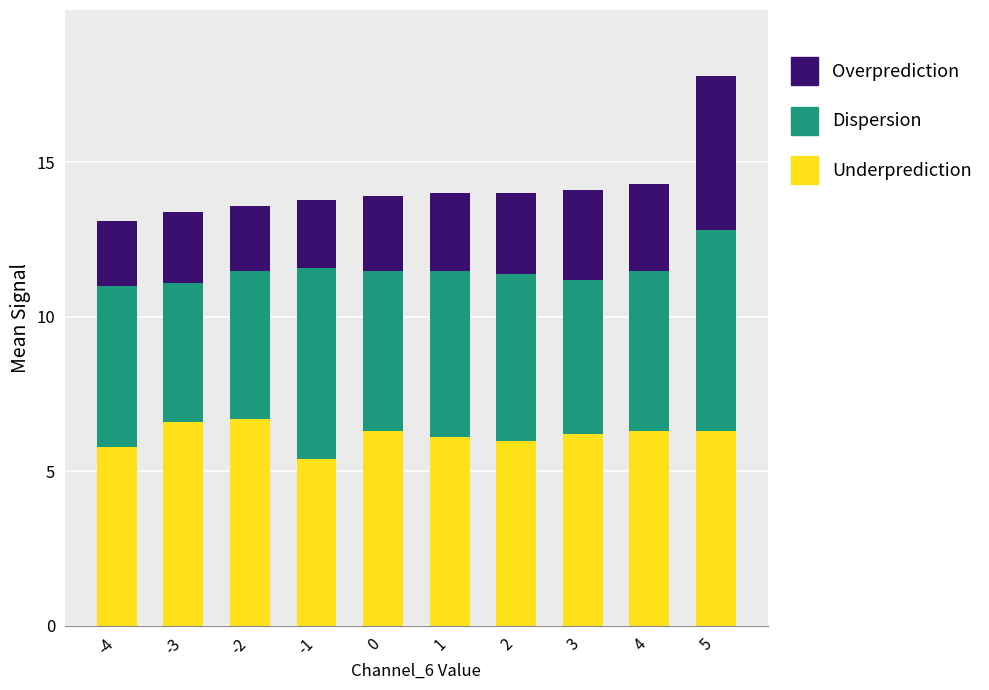

What is the value of the Underprediction bar at the 6th from the left?

6.1